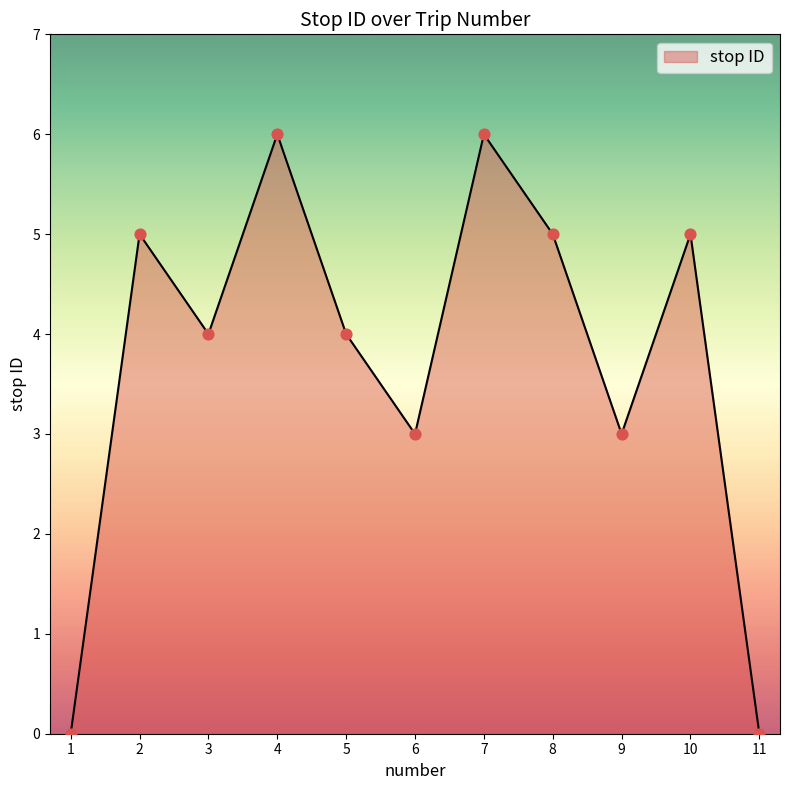

Which has a higher value, 7 or 3?

7